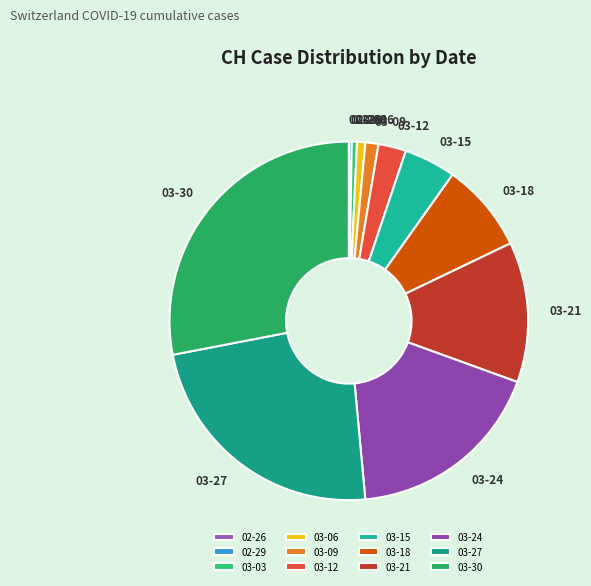

True or false: 03-21 accounts for 4% of the total.

False